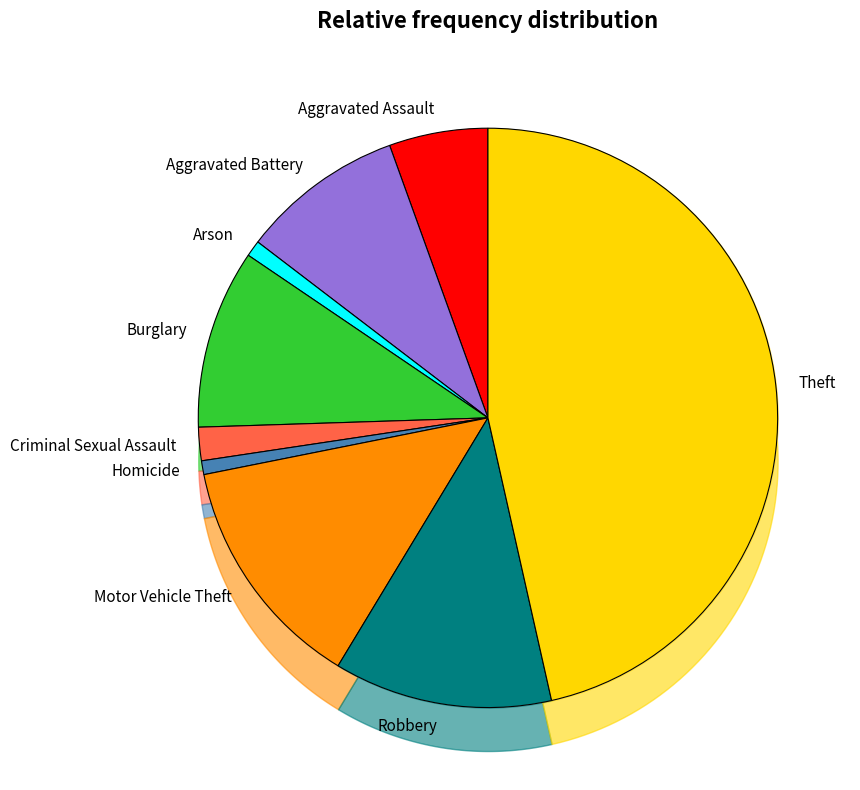

Between Aggravated Assault and Motor Vehicle Theft, which is larger?

Motor Vehicle Theft